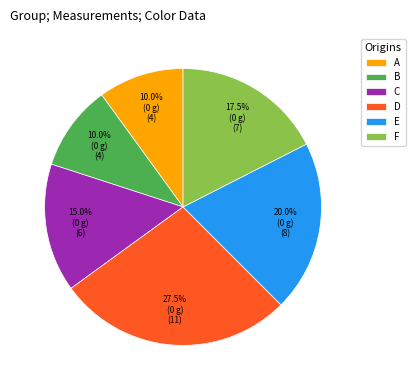

To the nearest percent, what is the combined percentage of A and E?

30%